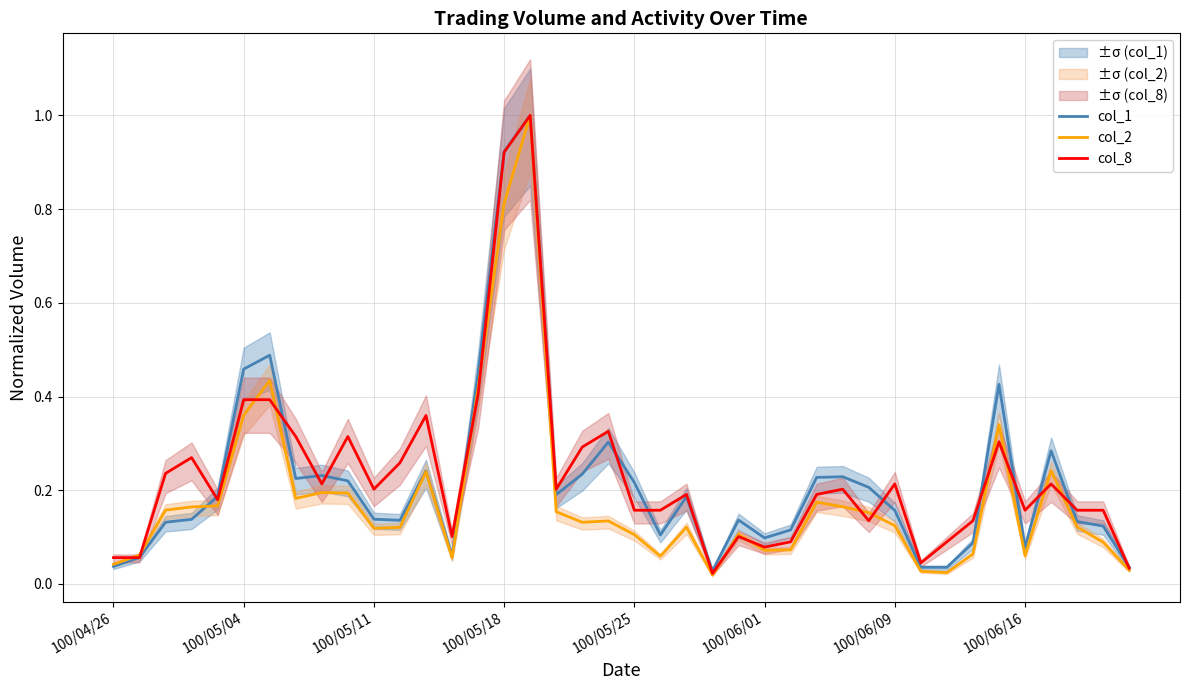

What is the greatest value displayed?

1.0